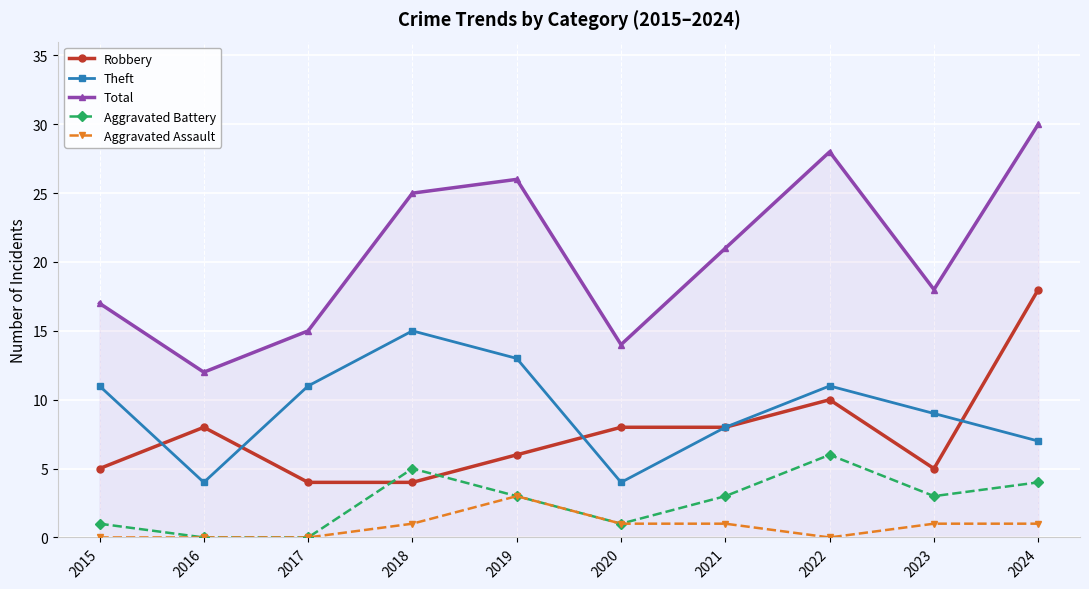

True or false: Aggravated Assault and Theft intersect in this chart.

False